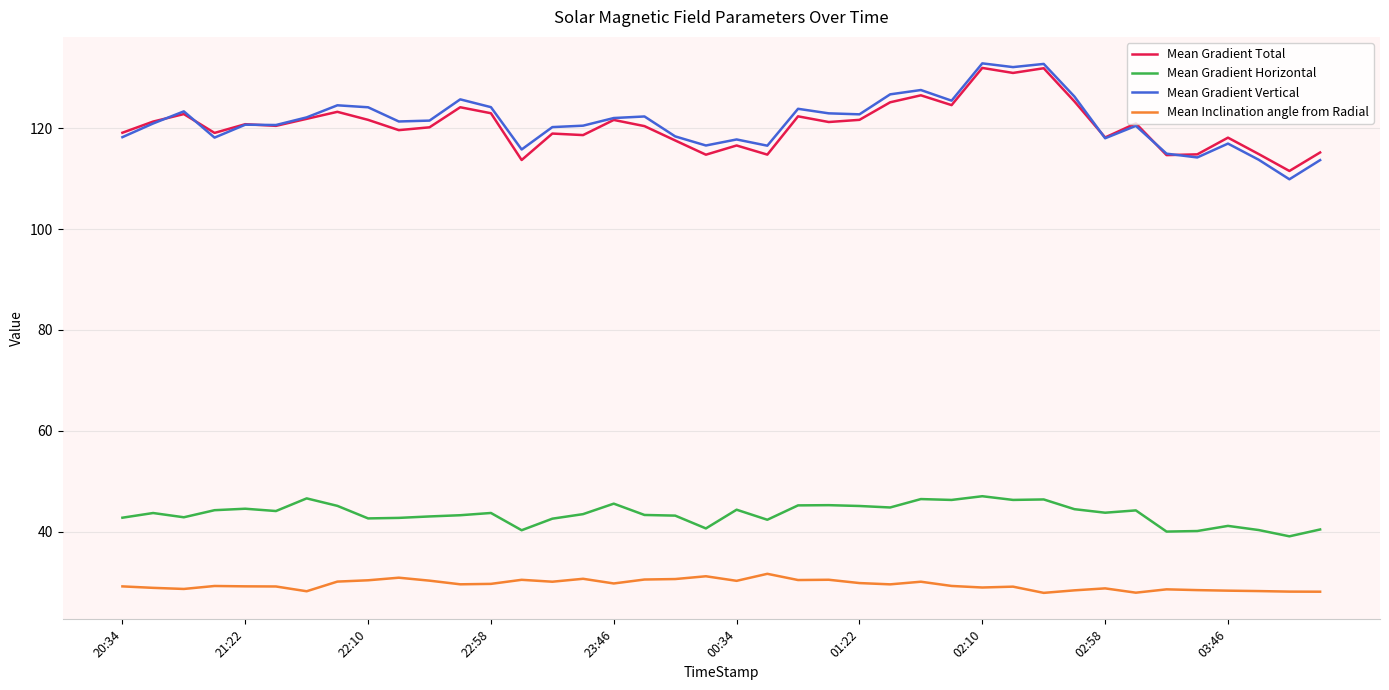

True or false: Mean Gradient Vertical and Mean Gradient Horizontal intersect in this chart.

False